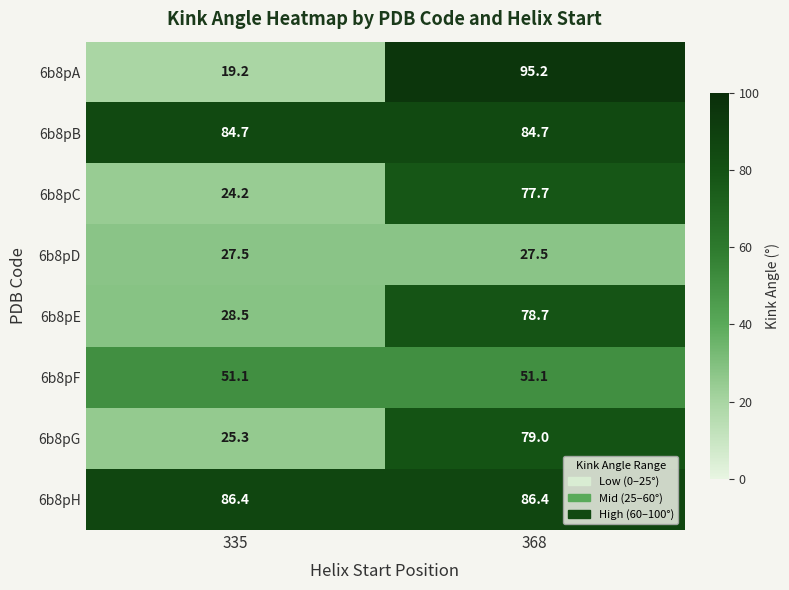

At which category does the chart reach its minimum across all series?

335